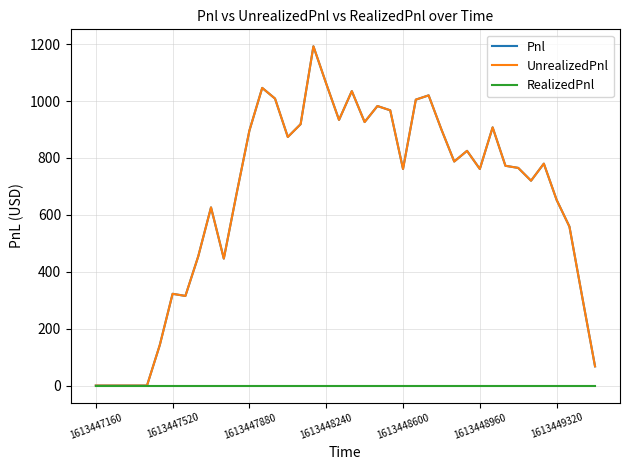

Which series has the largest total across all categories?

Pnl